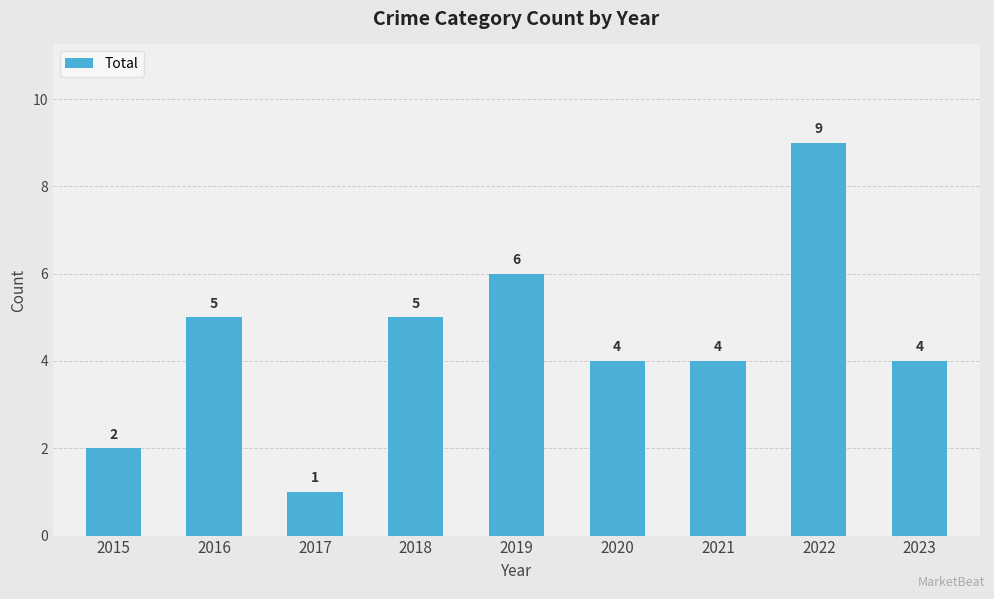

How many values are between 4 and 5?

5